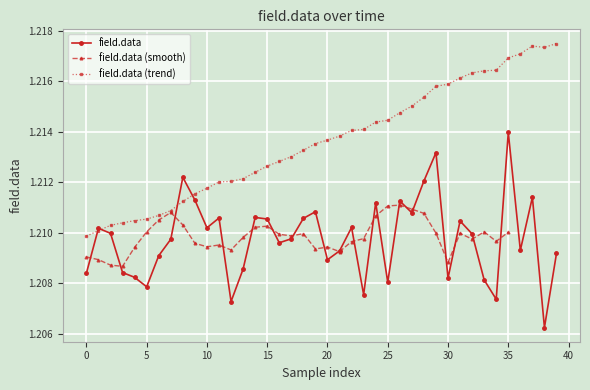

Count the field.data values in the range 1 to 2.

40